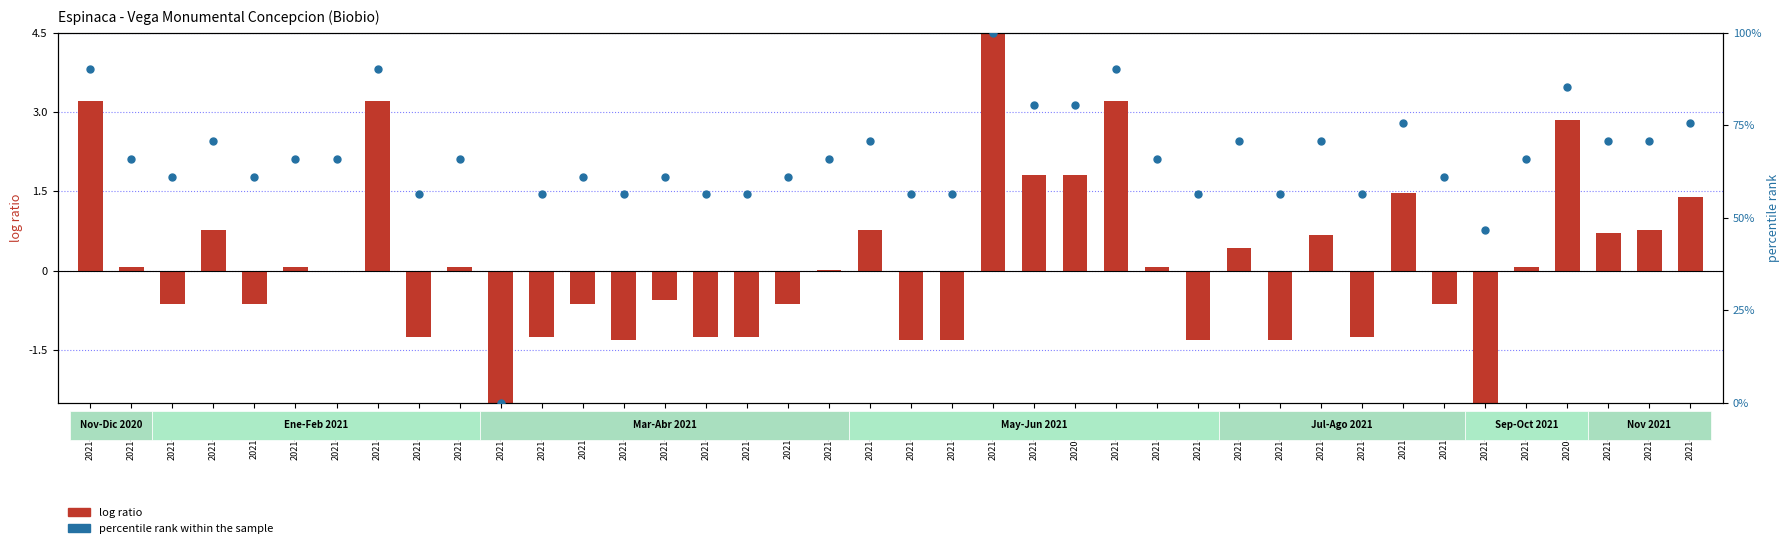

Which series has the largest Y range (max minus min)?

percentile rank within the sample